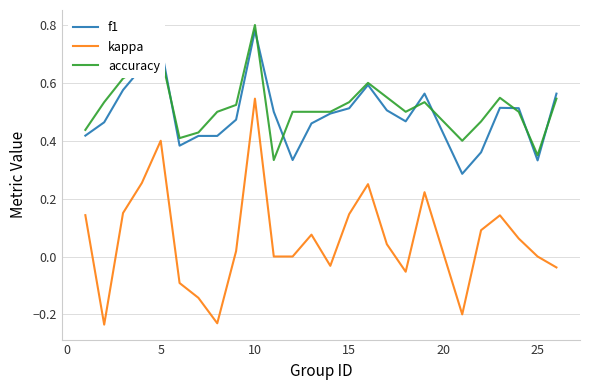

True or false: f1 and kappa cross at least once.

False